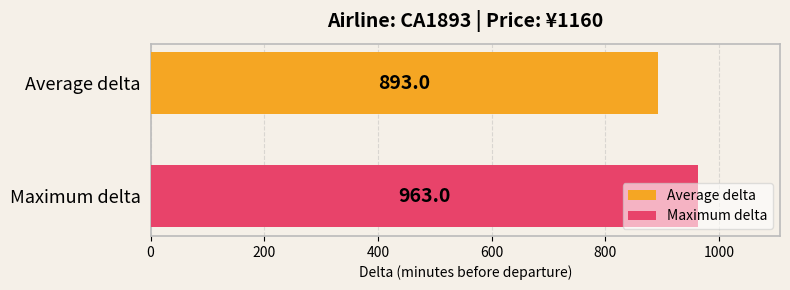

Rank the series by their maximum value, from highest to lowest.

Maximum delta, Average delta